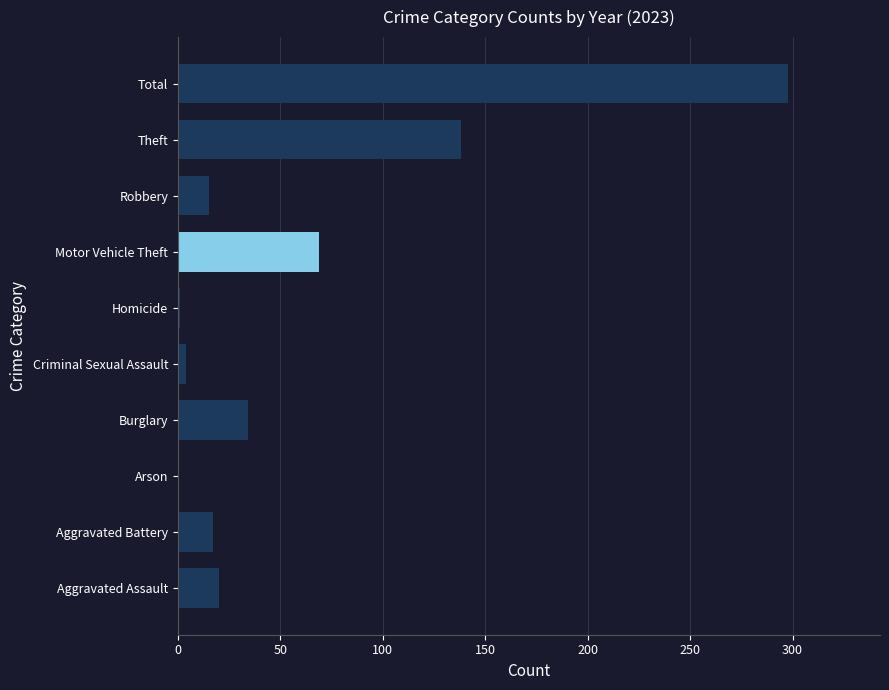

At which label is the value closest to 149?

Theft